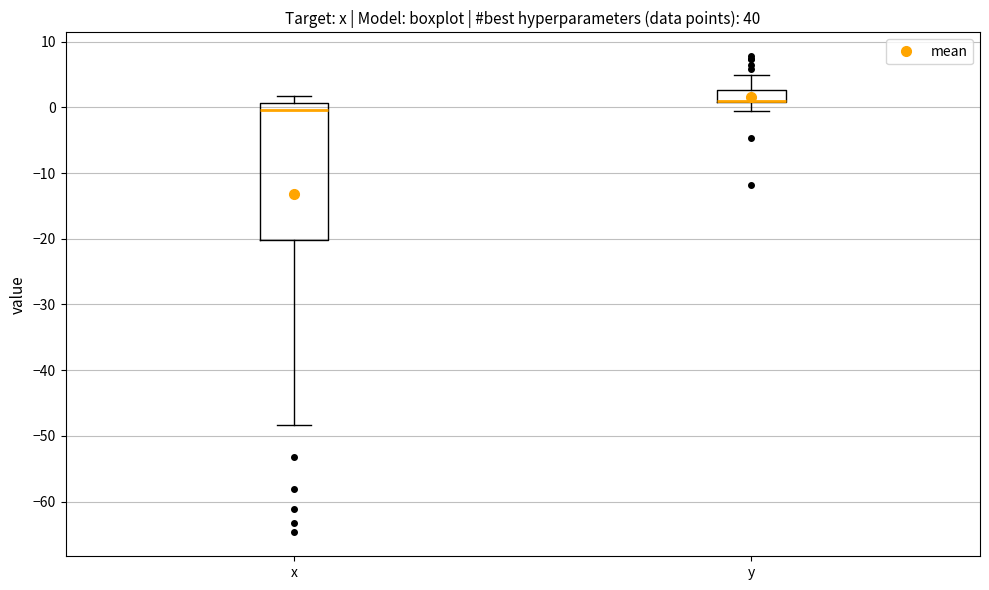

Reading left to right, transcribe this box plot: for each box, give where its median line is, the range the box spans, and where its two whiskers end, as read against the y-axis. The values are not printed on the chart, so give them approximately, as read against the axis.

x: median 0, box -20 to 1, whiskers -48 to 2
y: median 1 (drawn on the box's lower edge), box 1 to 3, whiskers 0 to 5